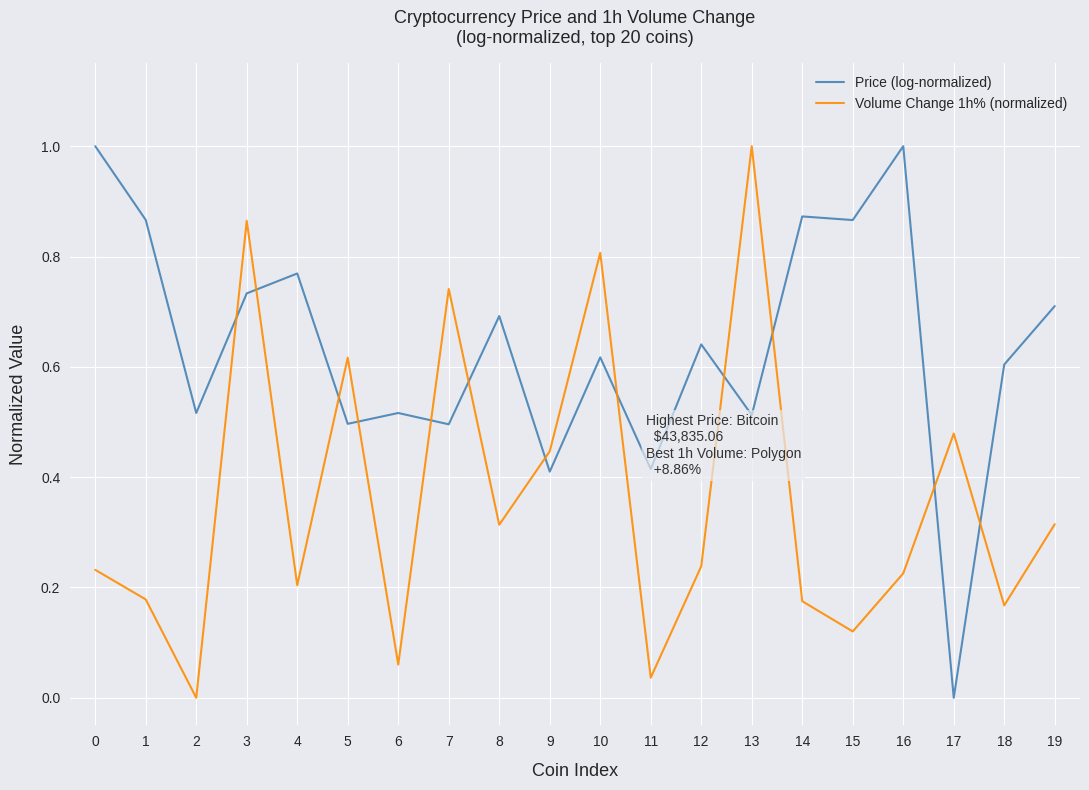

Which series changed the most between 0 and 9?

Price (log-normalized)